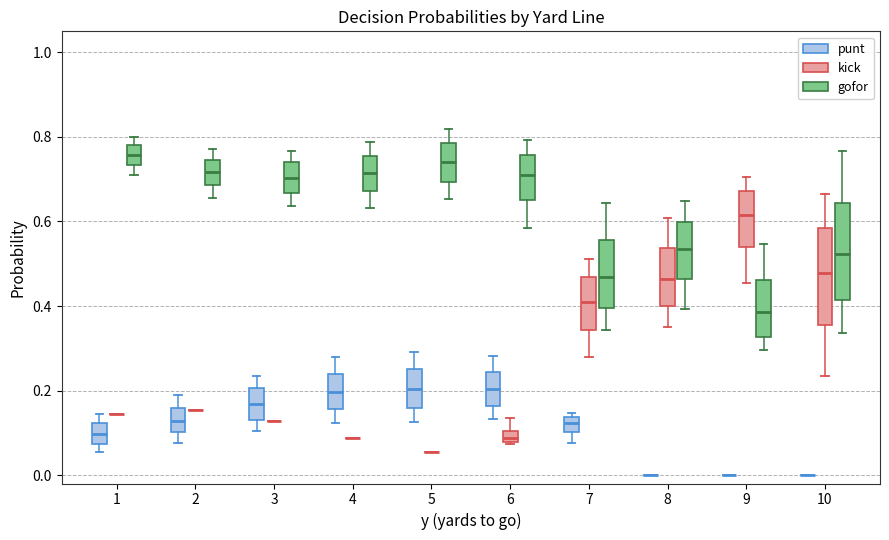

Where does the upper whisker of the box for 3 (punt) end on the y-axis? The values are not printed on the chart, so give them approximately, as read against the axis.

0.24